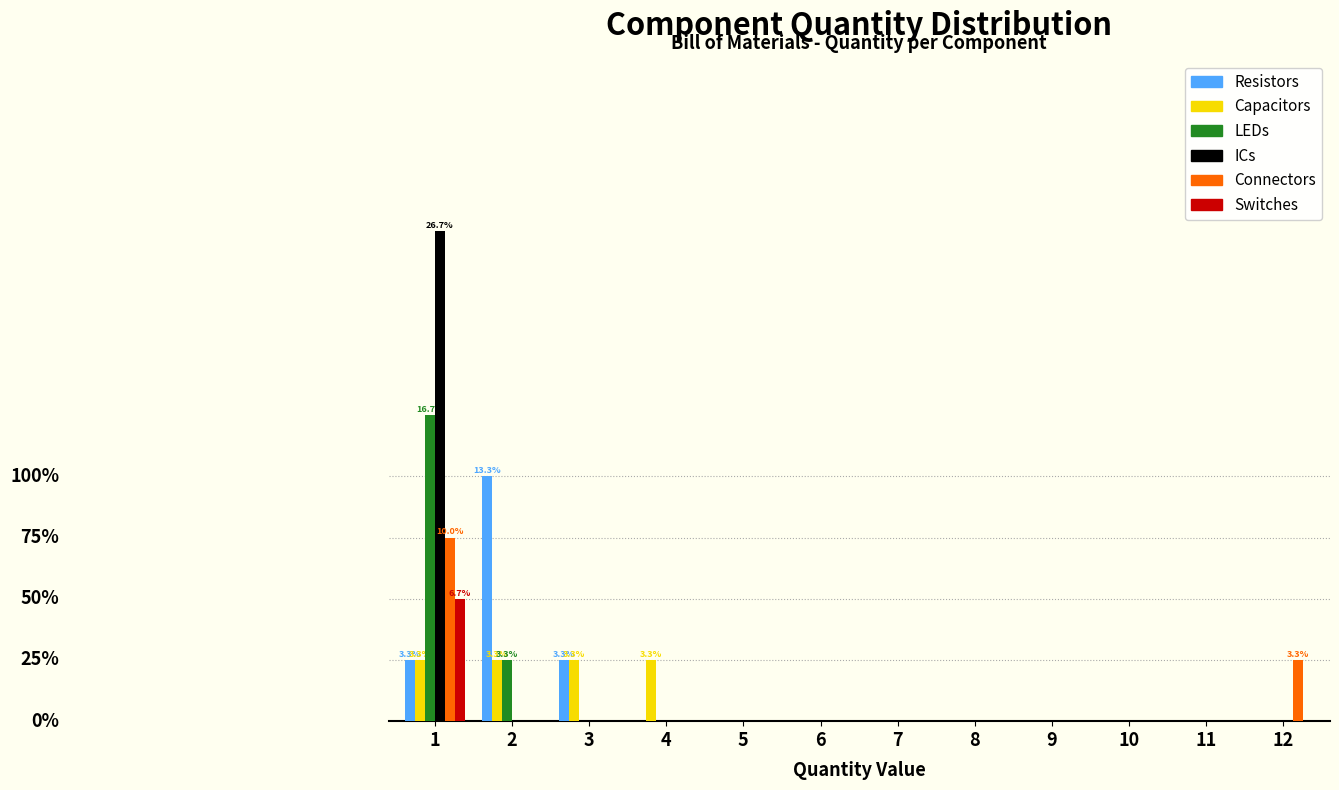

Are the bars grouped side by side (vs. stacked)?

Yes